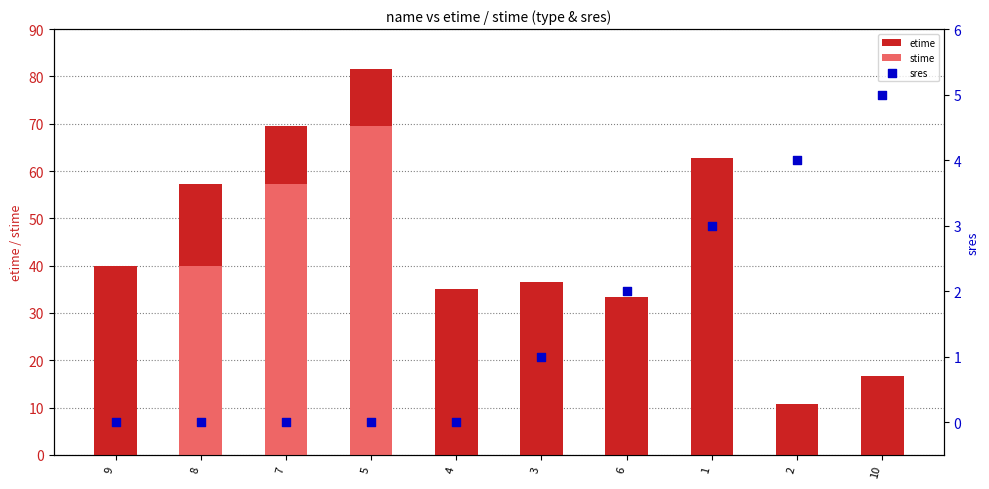

Which series has the largest total across all categories?

etime